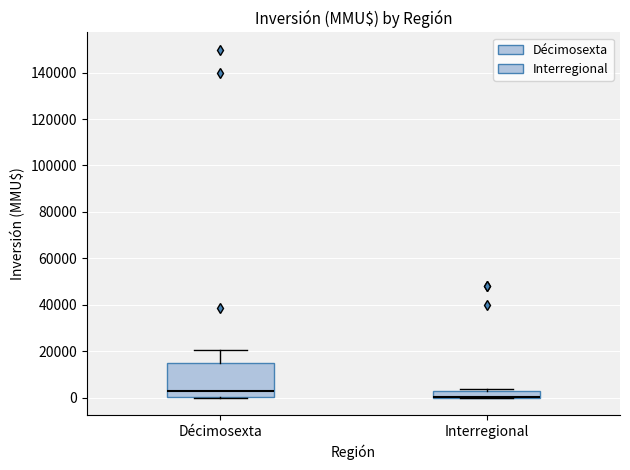

Reading left to right, read every box against the y-axis: the position of its median line, the range the box covers, and the ends of its whiskers. The values are not printed on the chart, so give them approximately, as read against the axis.

Décimosexta: median 4000, box 0 to 14000, whiskers 0 to 20000
Interregional: median 0 (drawn on the box's lower edge), box 0 to 4000, whiskers 0 to 4000 (just above the box's upper edge)